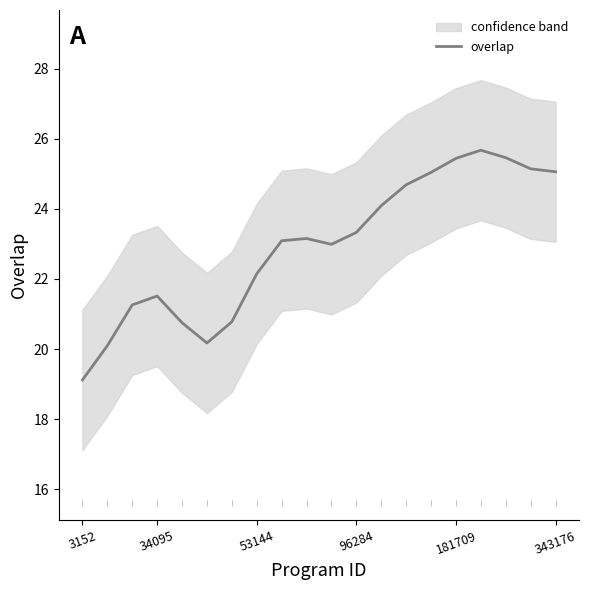

Which has a higher value, 16 or 9?

16